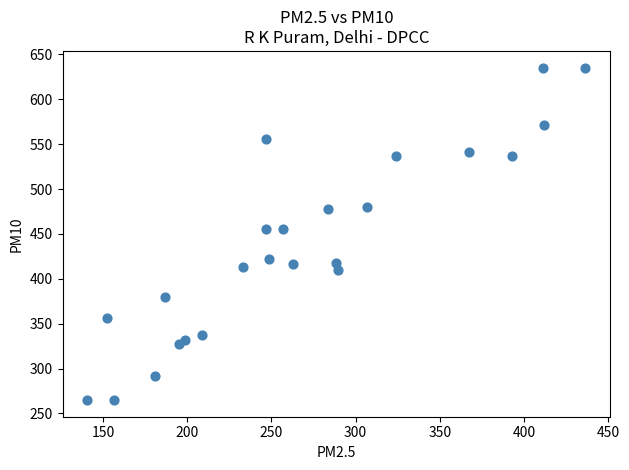

What is the range of X values (max minus min)?

295.7